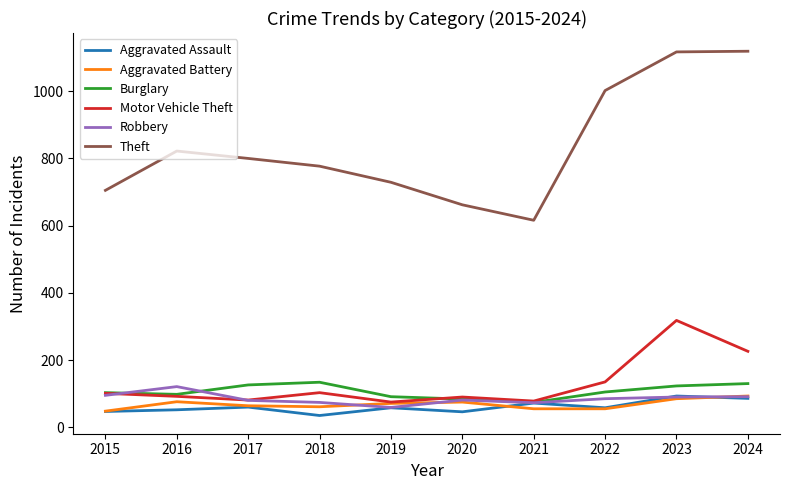

What is the total value across all series at 2020?

1038